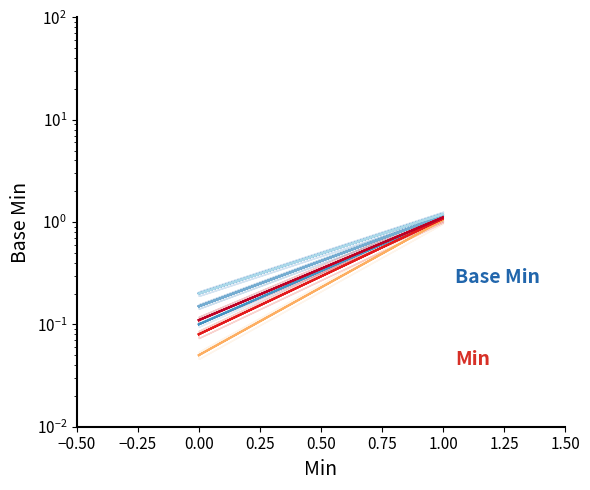

What is the average value of the Base Min series?

0.4